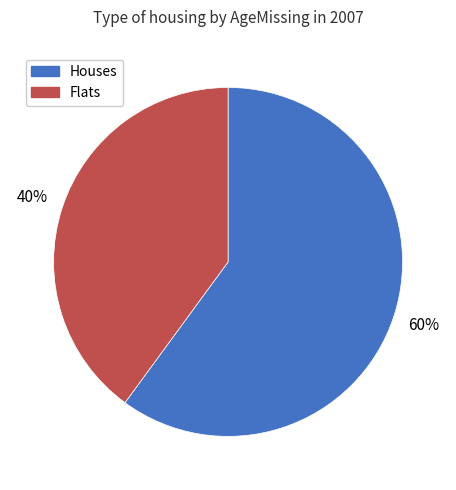

To the nearest percent, what is the average slice percentage?

50%